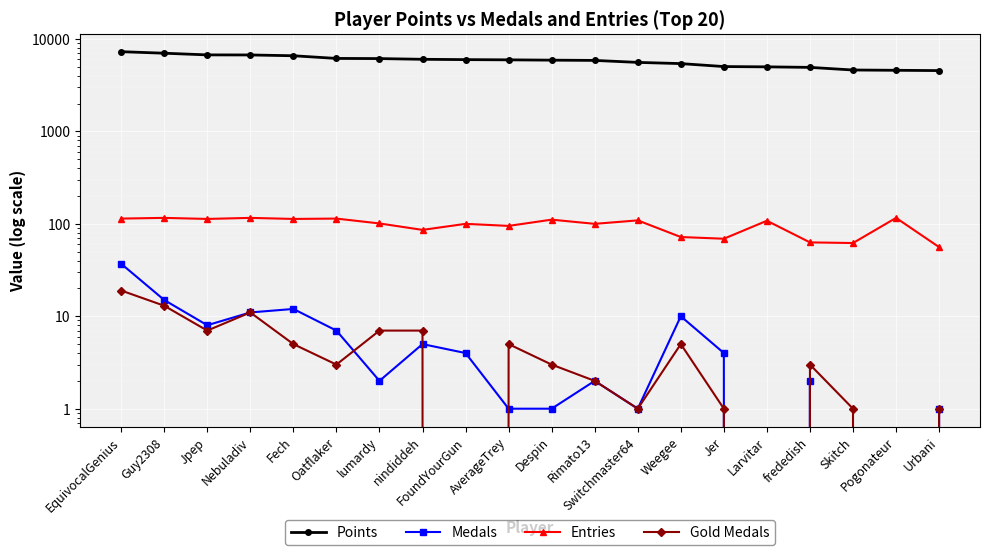

True or false: Medals has more than 2 interior local peaks.

True